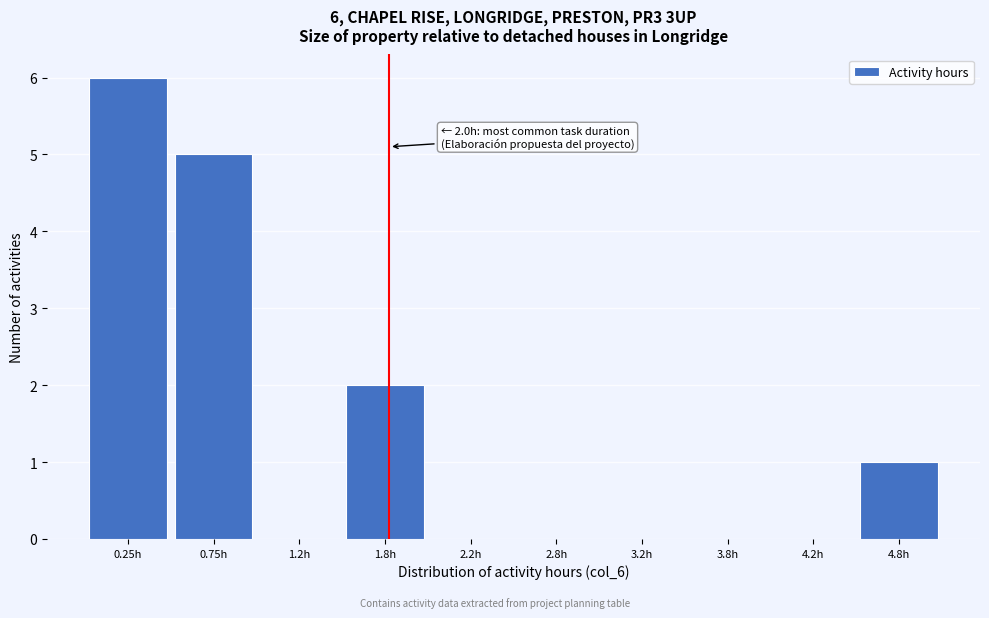

Reading left to right, extract all data points from this chart.

0.25h=6	0.75h=5	1.2h=0	1.8h=2	2.2h=0	2.8h=0	3.2h=0	3.8h=0	4.2h=0	4.8h=1